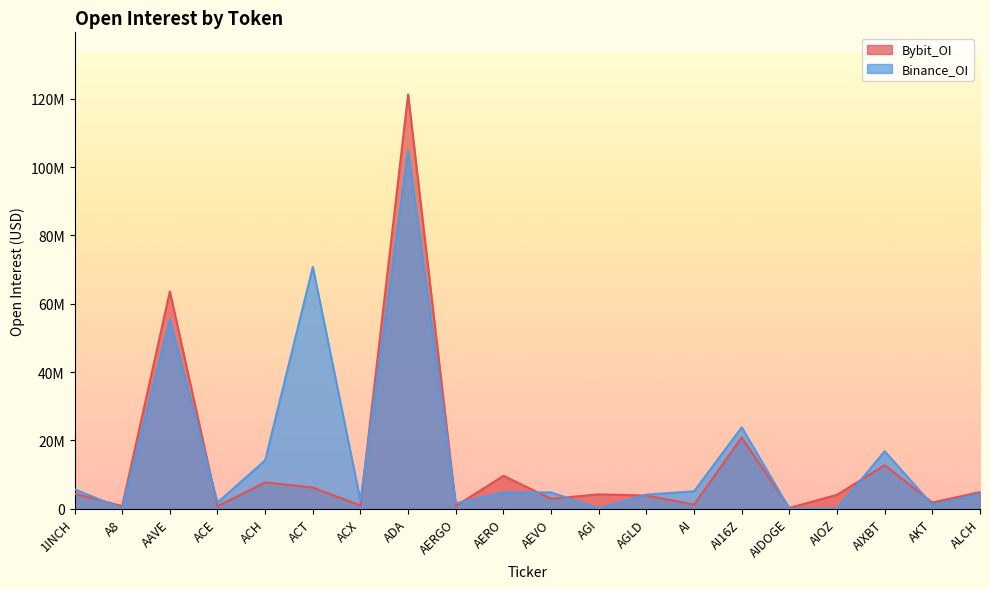

Is it true that Bybit_OI equals 323547 at AIDOGE?

False